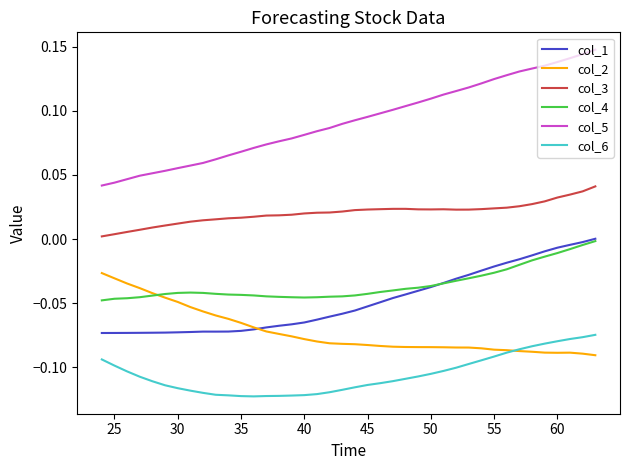

True or false: col_5 and col_1 intersect in this chart.

False